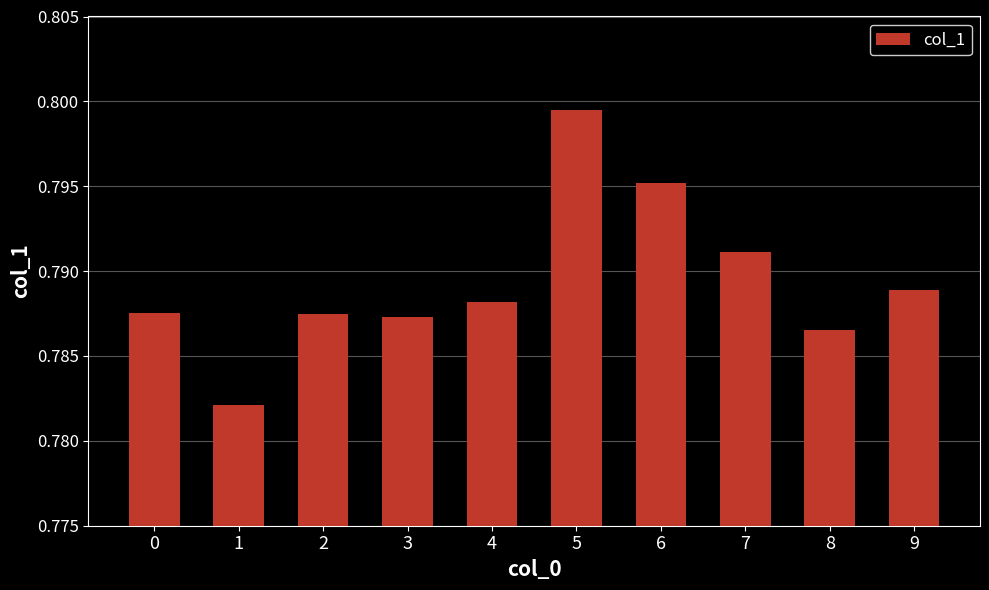

The value at 7 is 0.2. True or false?

False